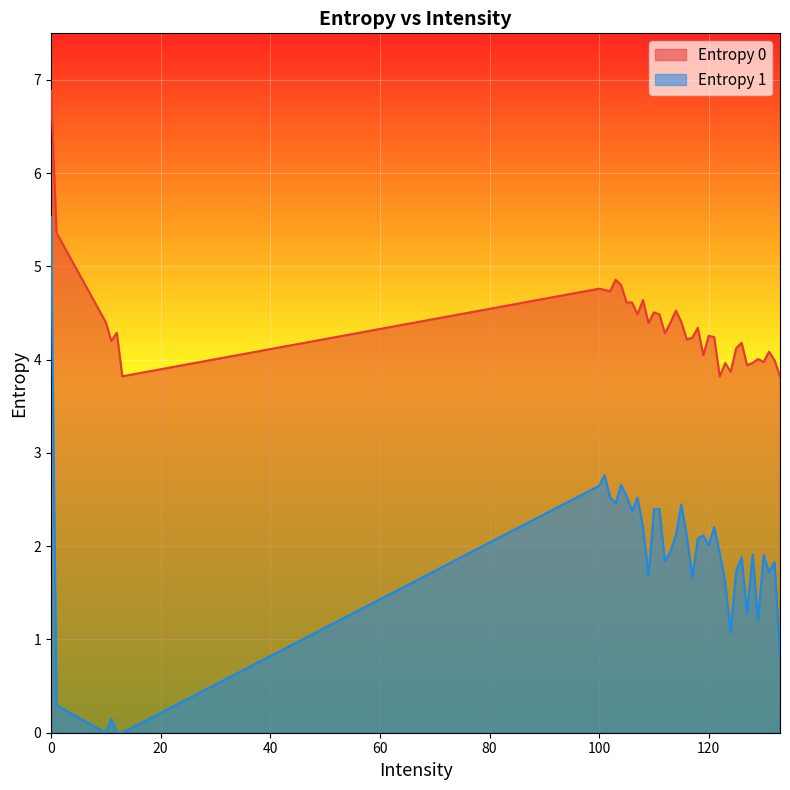

Which has a higher value, 132 or 112?

112